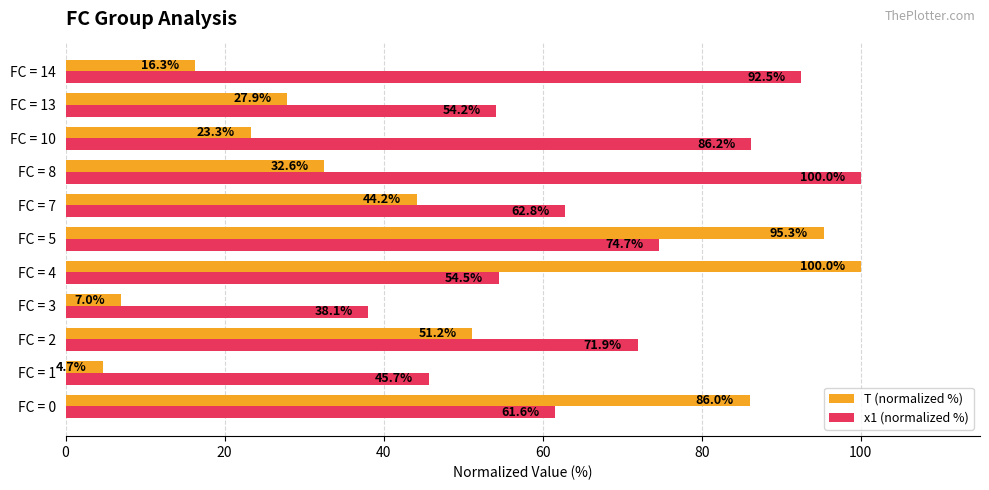

At which label is x1 (normalized %) closest to 69?

FC = 2